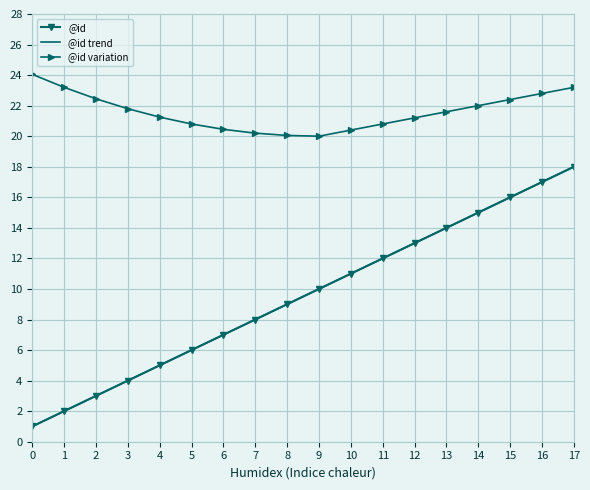

What is the value of the @id trend point at the 15th from the left?

15.0